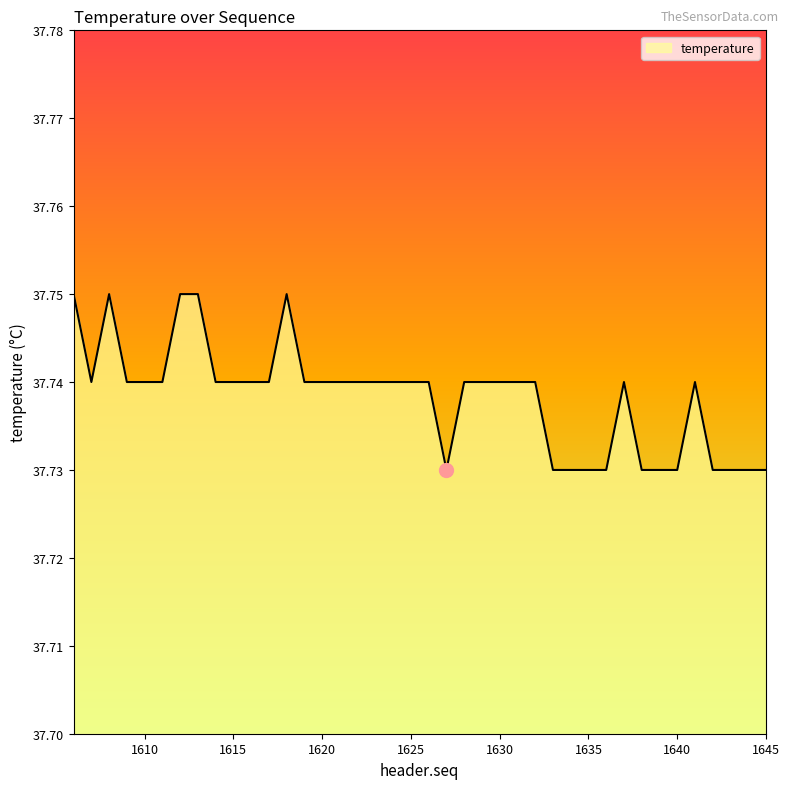

Does the chart have visible grid lines?

No